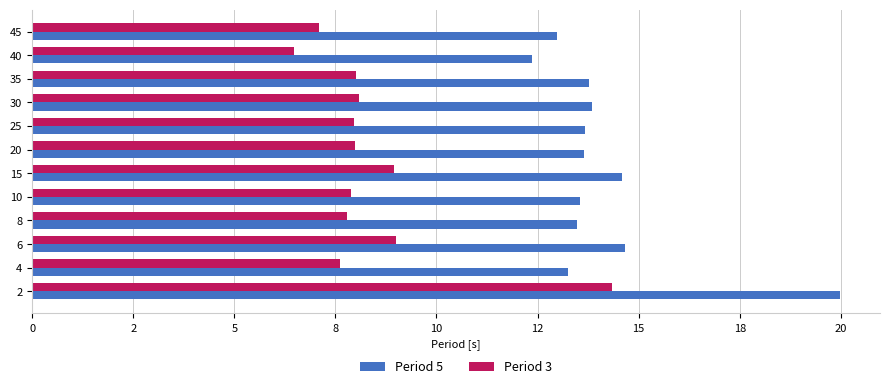

What are all the series names shown in the legend?

Period 5, Period 3